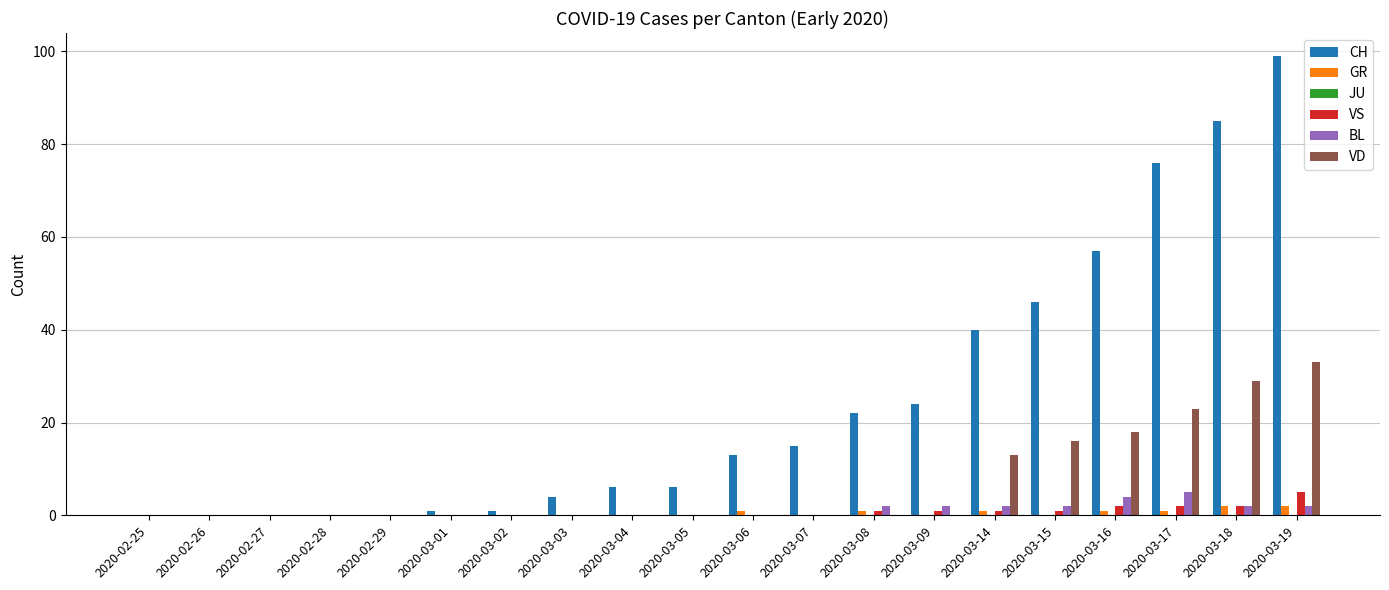

At which label does VD reach its peak?

2020-03-19